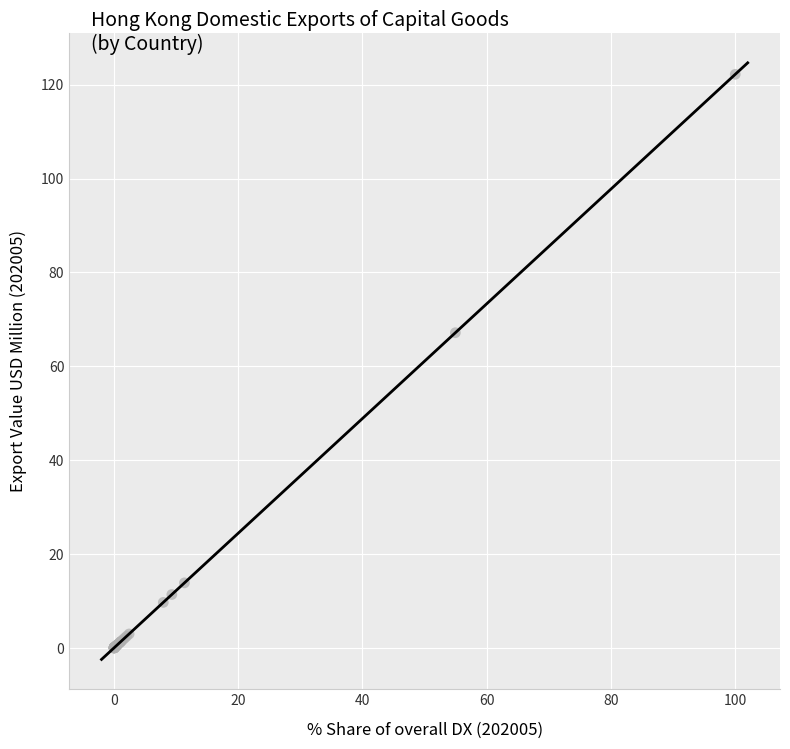

What Y value in the scatter plot is closest to 61?

67.2